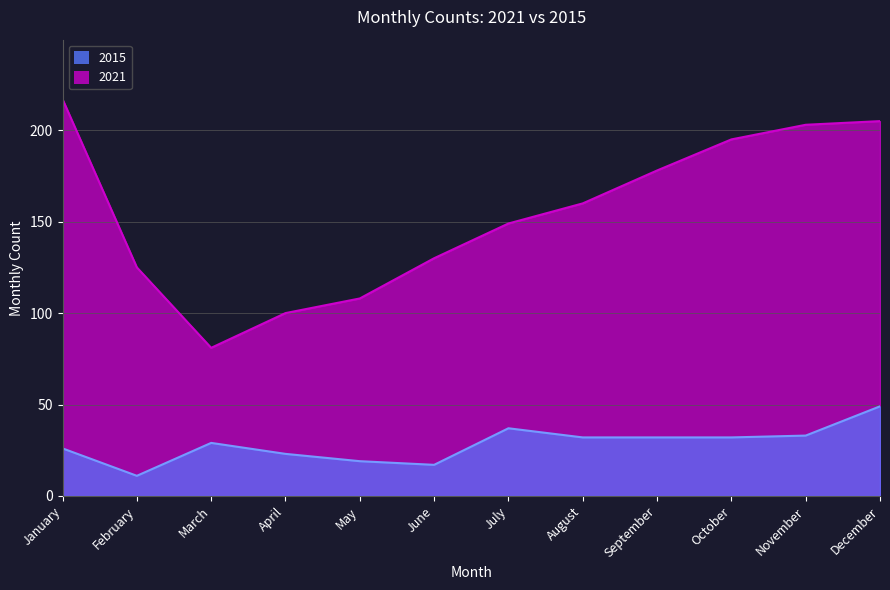

What is the average value of the 2015 series?

28